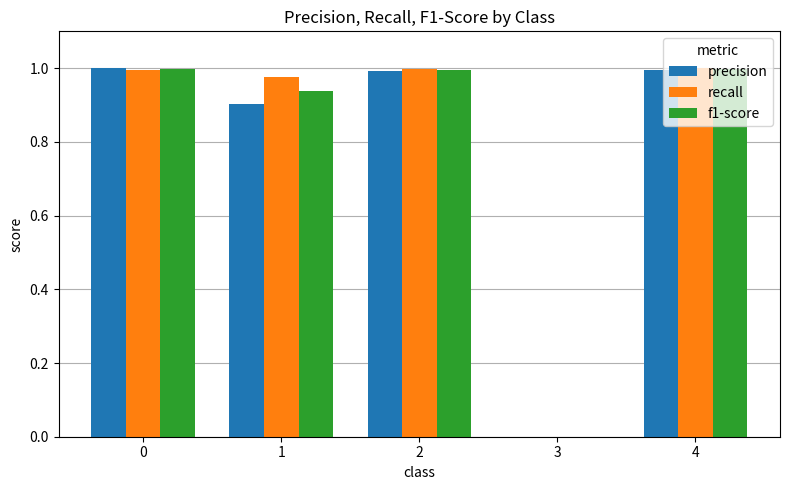

Which series changed the most between 3 and 4?

recall